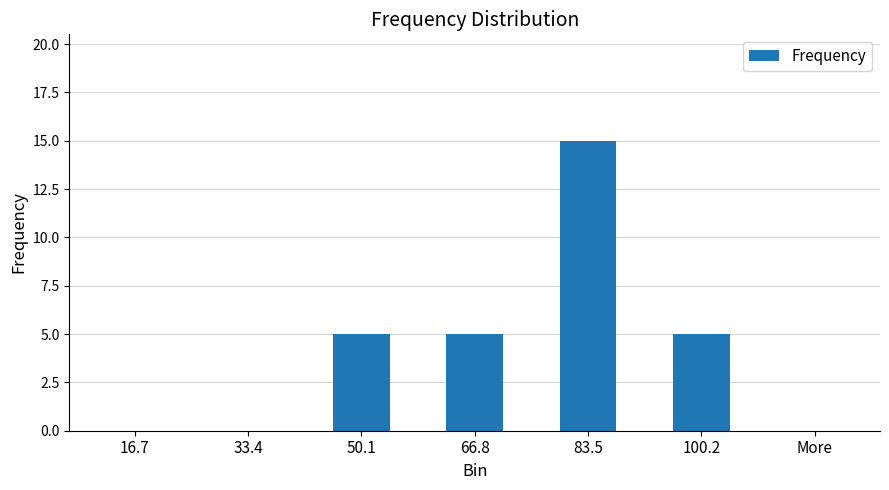

Reading left to right, list all the values displayed in this chart.

16.7=0	33.4=0	50.1=5	66.8=5	83.5=15	100.2=5	More=0